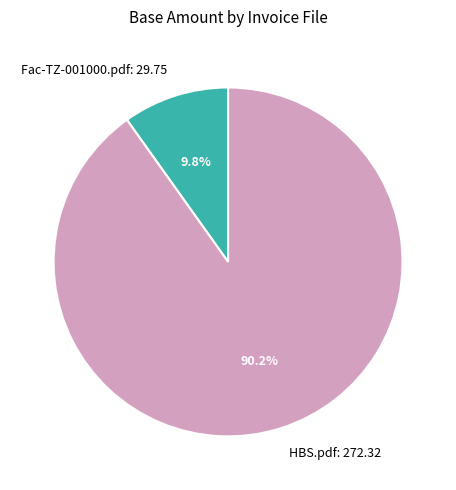

Rank the categories by value from highest to lowest.

HBS.pdf, Fac-TZ-001000.pdf